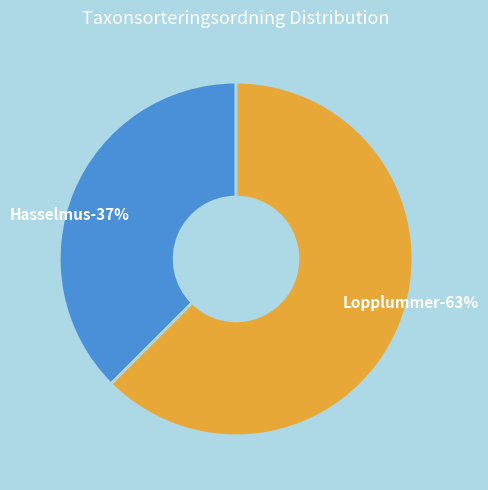

True or false: 31471 accounts for 37% of the total.

True